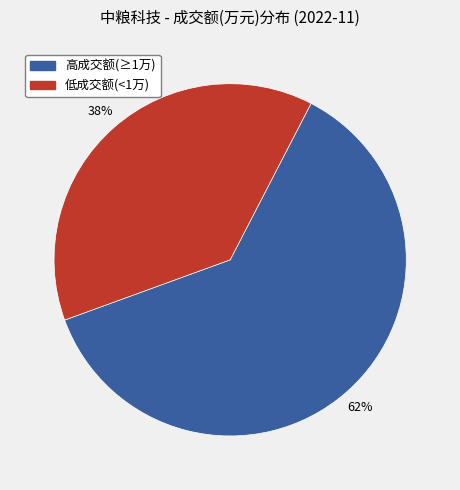

To the nearest percent, what is the average slice percentage?

50%